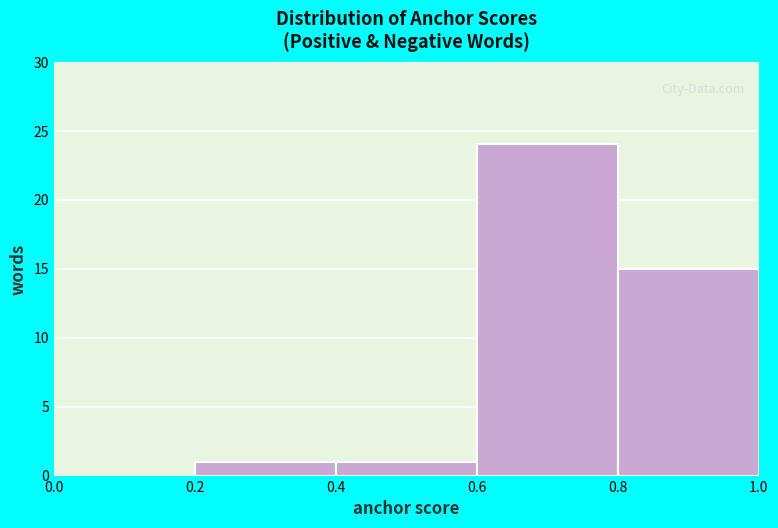

Reading left to right, transcribe this chart: for each bar, give the range it covers on the x-axis and its height. The values are not printed on the chart, so give them approximately, as read against the axis.

0.0 to 0.2: 0
0.2 to 0.4: 1
0.4 to 0.6: 1
0.6 to 0.8: 24
0.8 to 1.0: 15